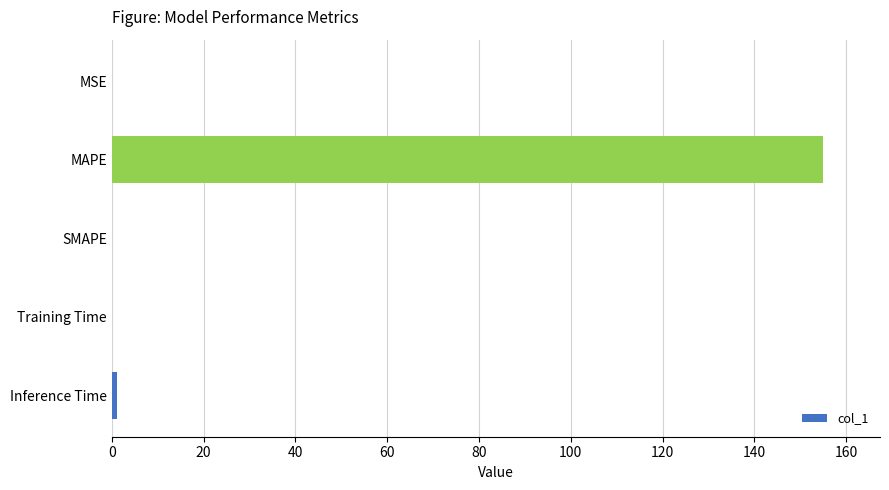

Is it true that the value at MSE is 0.0?

True